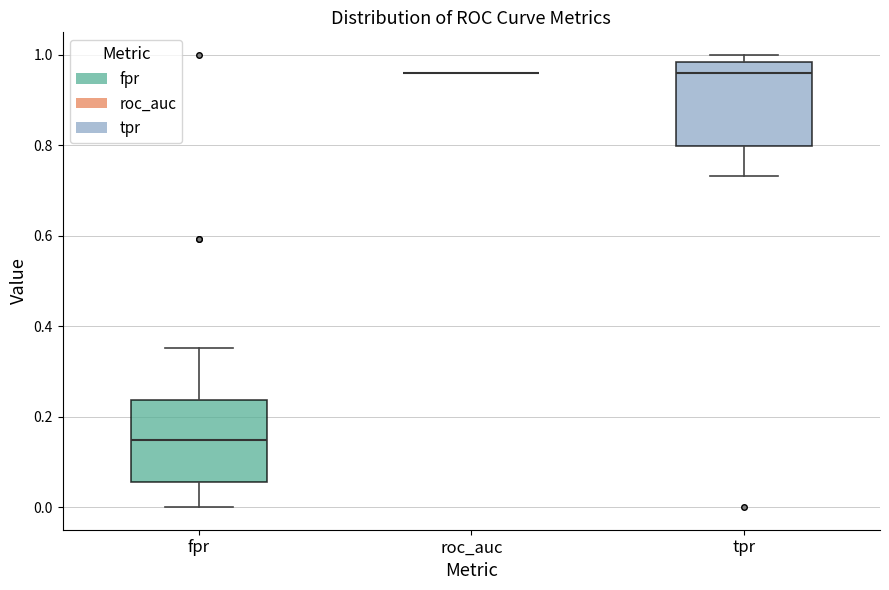

Reading left to right, read every box against the y-axis: the position of its median line, the range the box covers, and the ends of its whiskers. The values are not printed on the chart, so give them approximately, as read against the axis.

fpr: median 0.14, box 0.06 to 0.24, whiskers 0.00 to 0.36
roc_auc: box collapsed to a line at 0.96, whiskers 0.96 to 0.96
tpr: median 0.96, box 0.80 to 0.98, whiskers 0.74 to 1.00